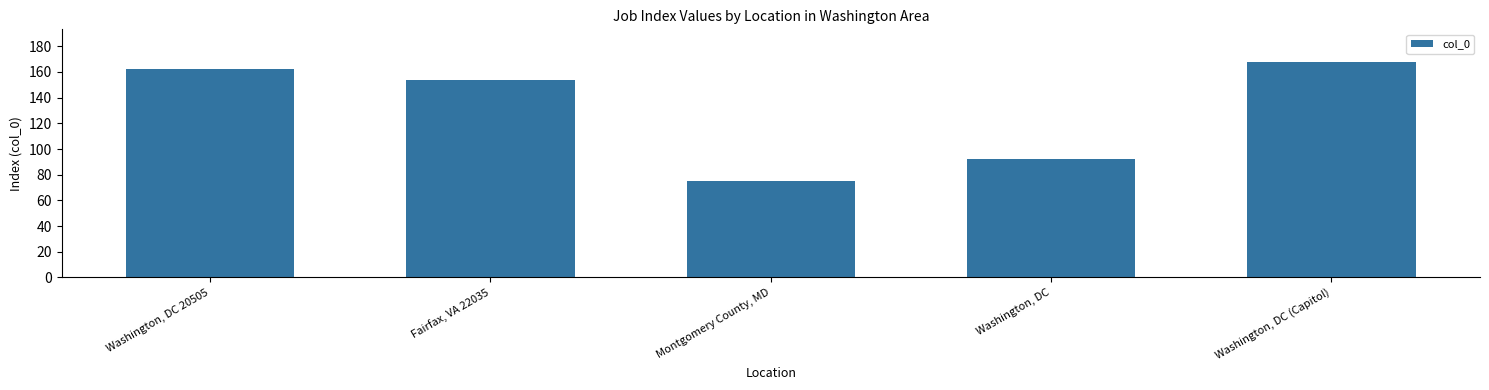

True or false: the data shows 37 at Fairfax, VA 22035.

False